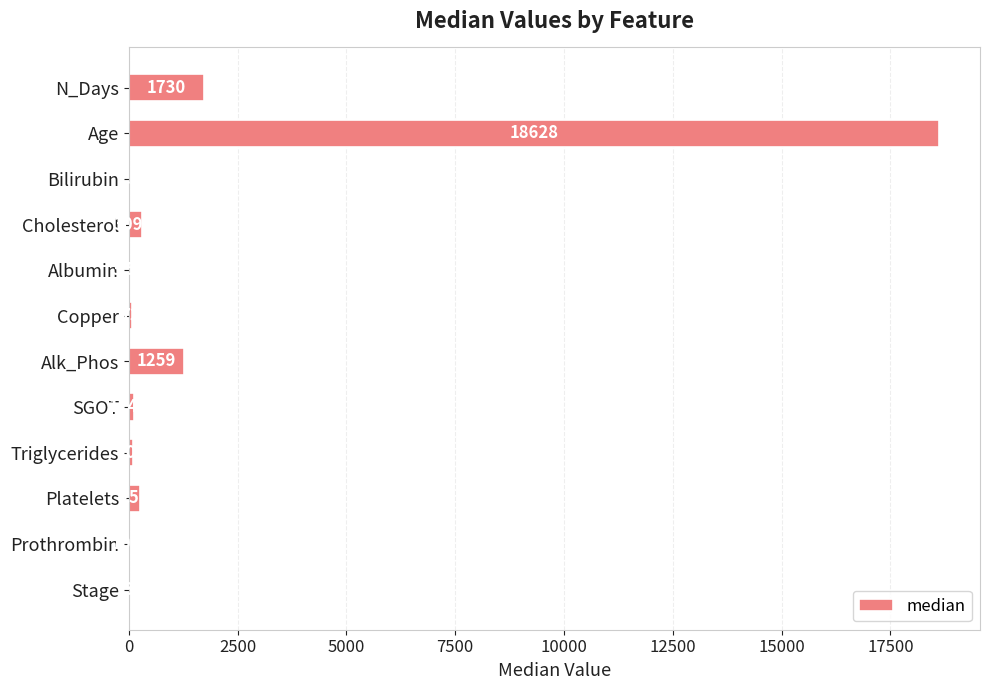

Where is the data nearest to the value 9314?

N_Days